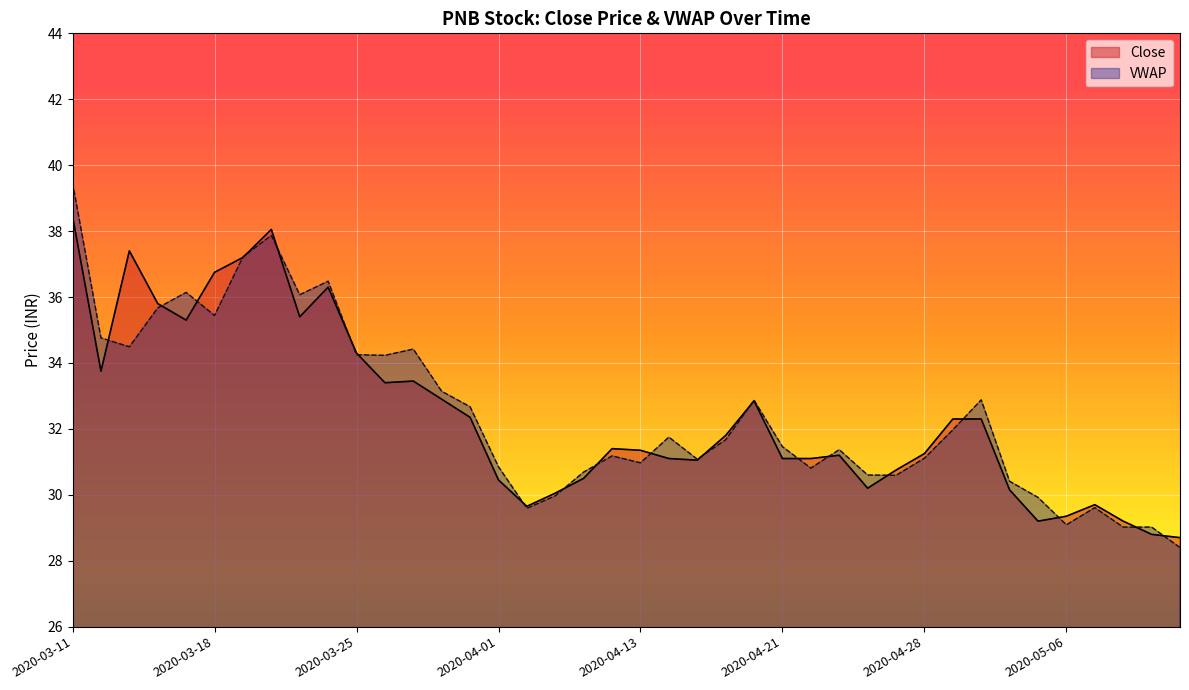

Which has a higher value, 2020-05-06 or 2020-04-17?

2020-04-17